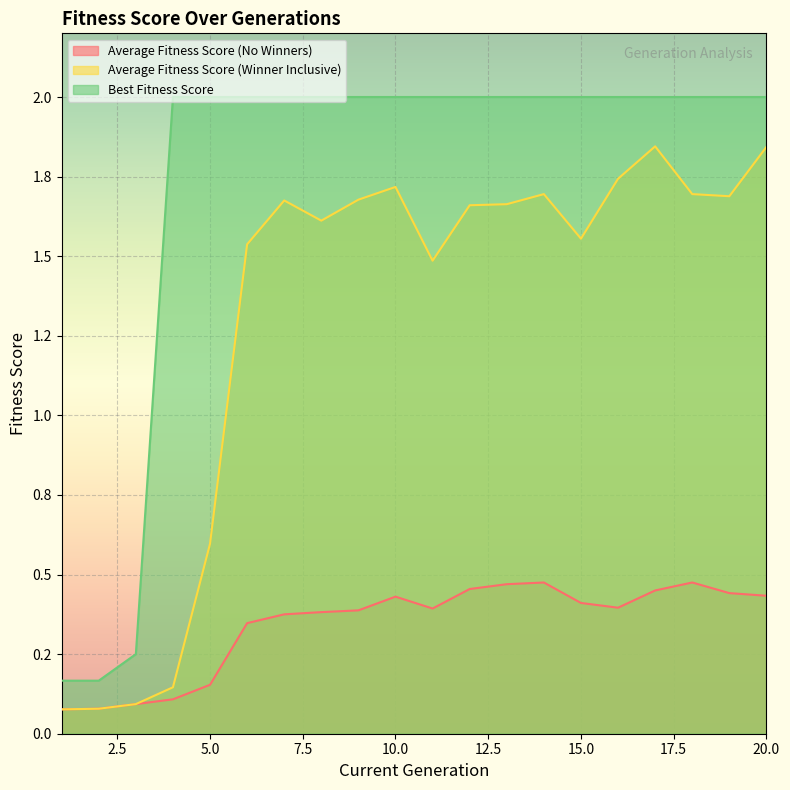

Where is Average Fitness Score (No Winners) nearest to the value 0?

1